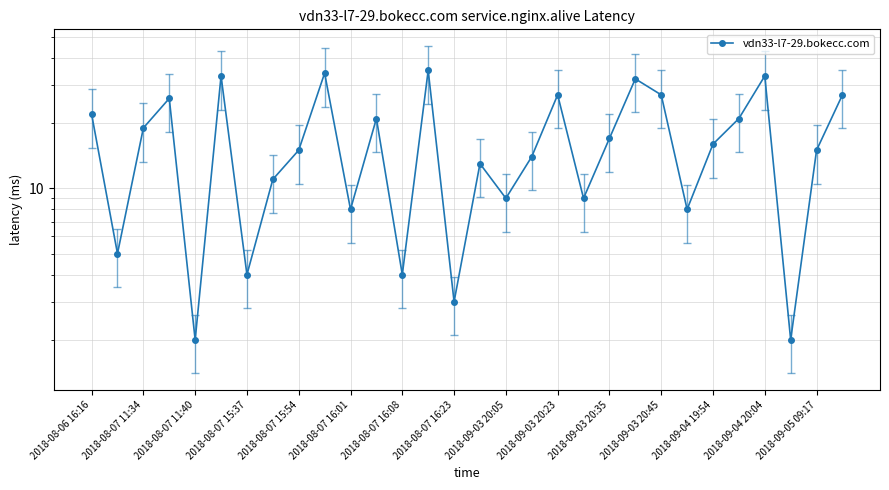

What is the difference between the maximum and second lowest values?

33